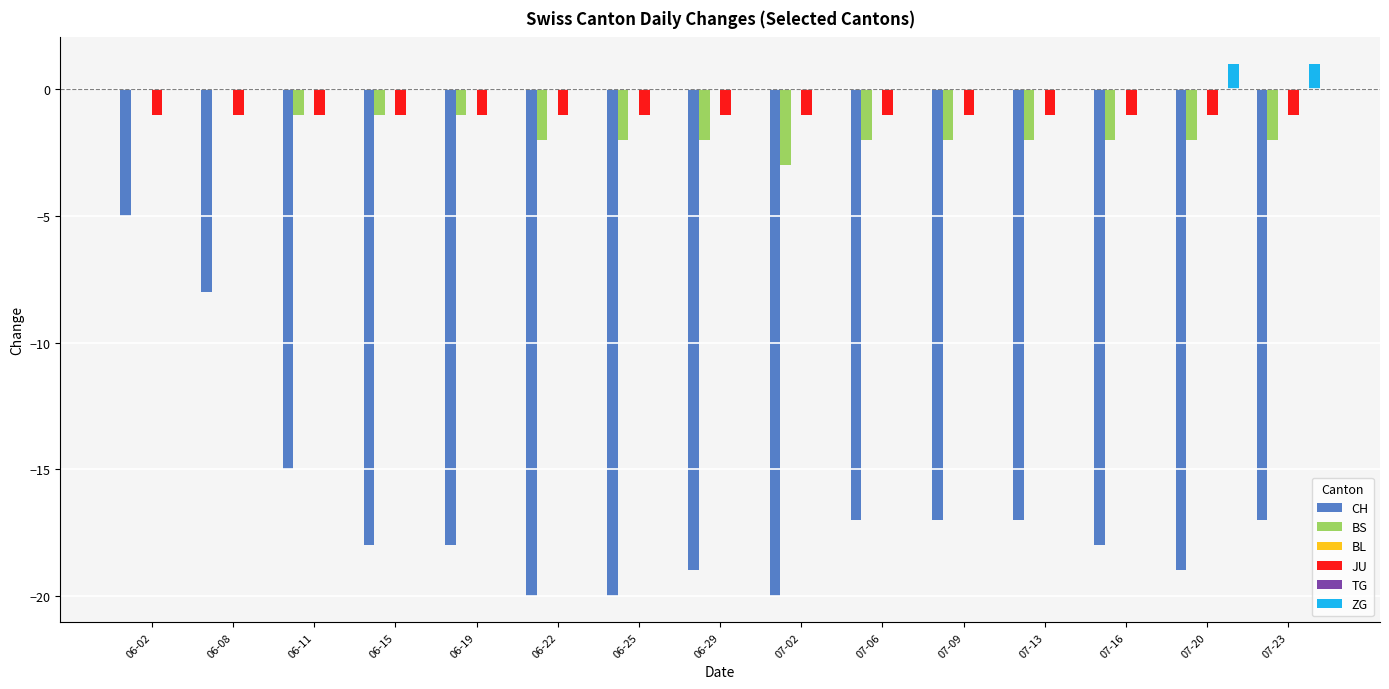

What is the minimum value for CH?

-20